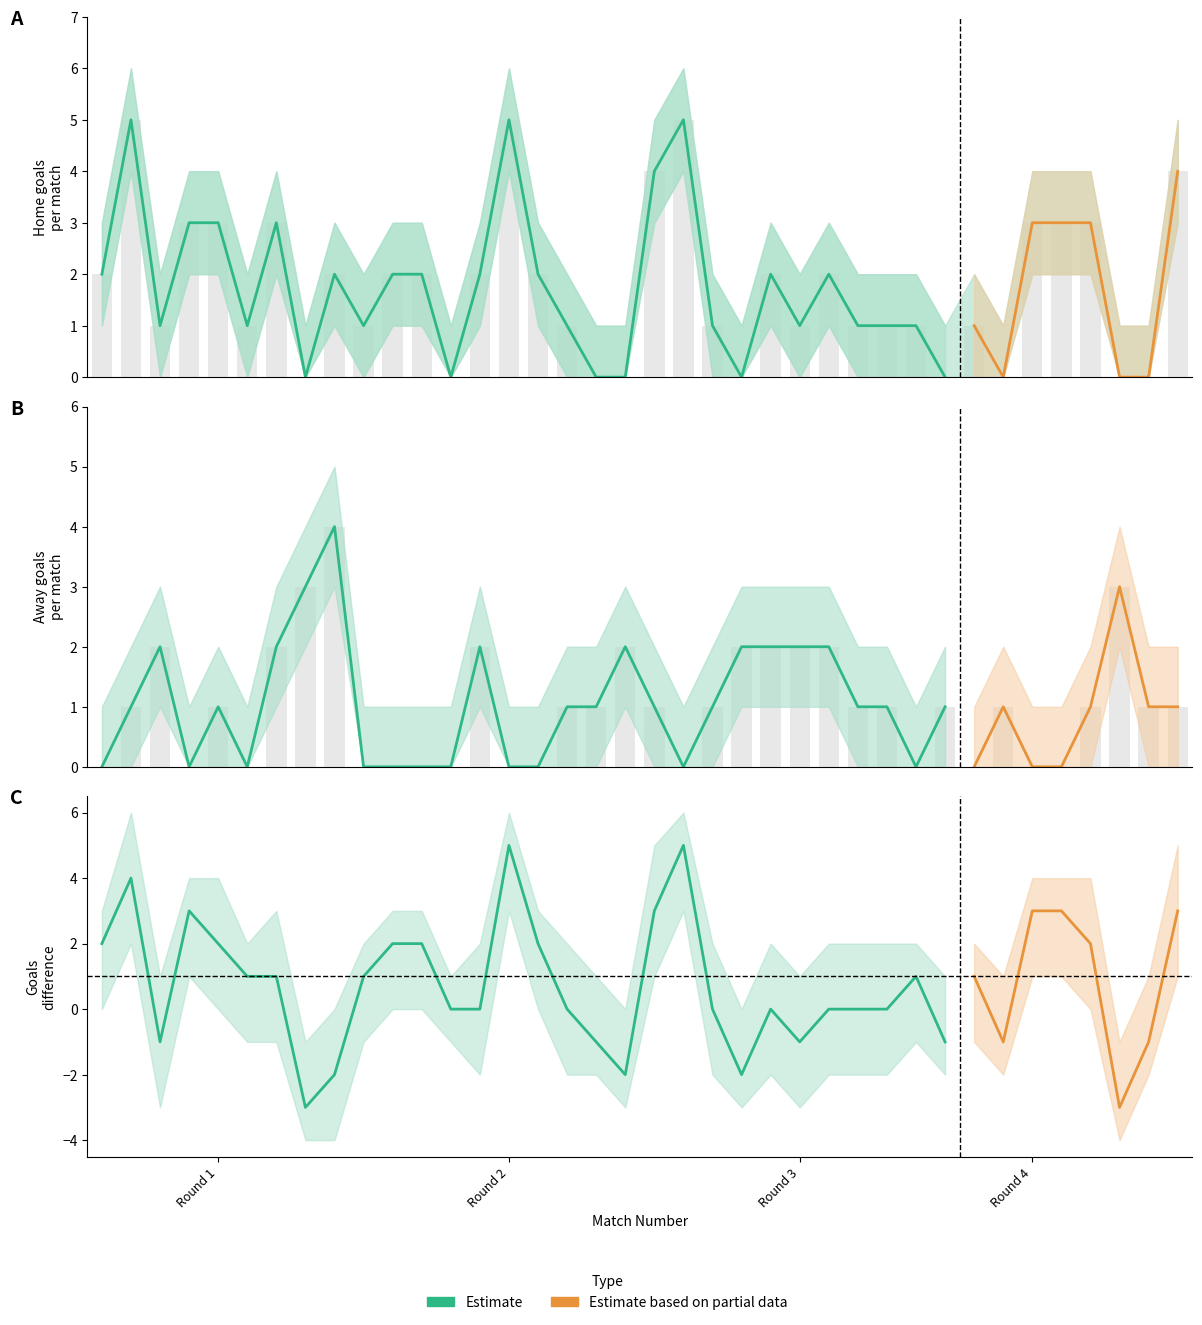

Which has a higher value, 10 or 18?

10